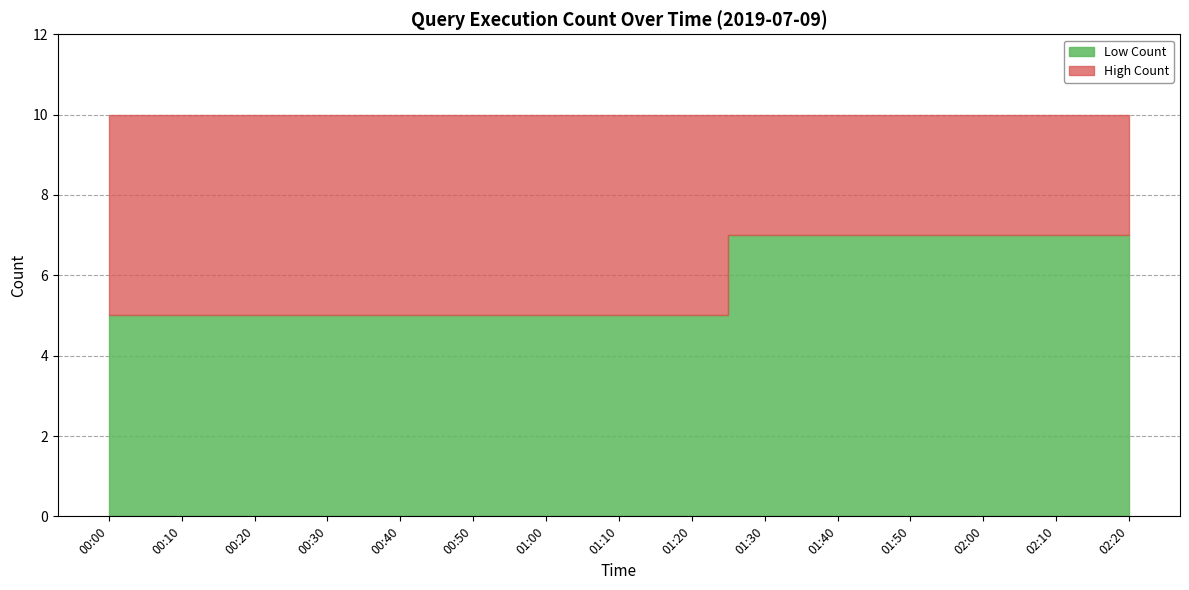

What is the minimum value shown in the chart?

5